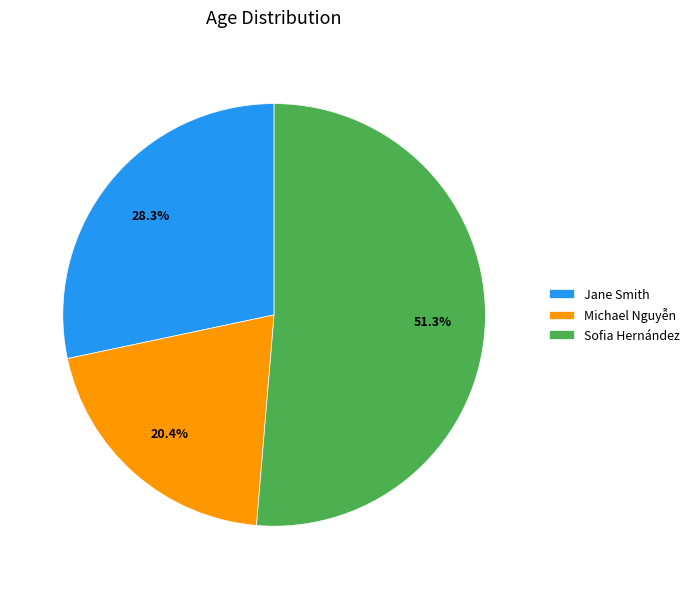

What is the total percentage of Michael Nguyễn and Jane Smith?

48.7%